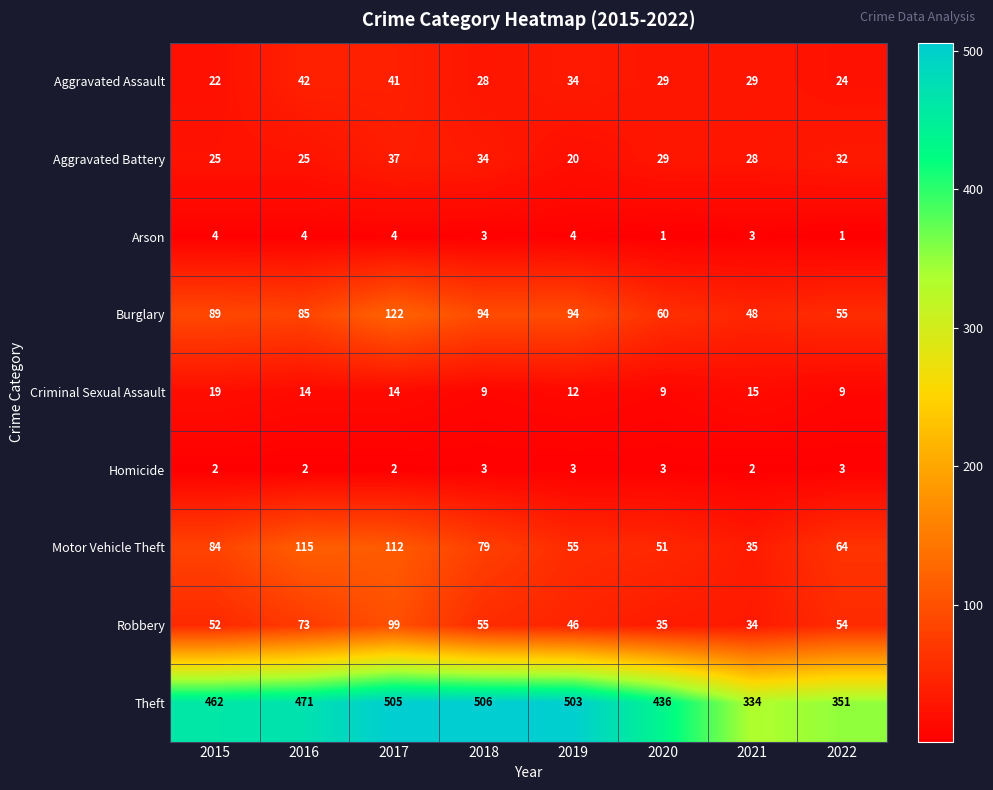

At which label does Robbery reach its peak?

2017